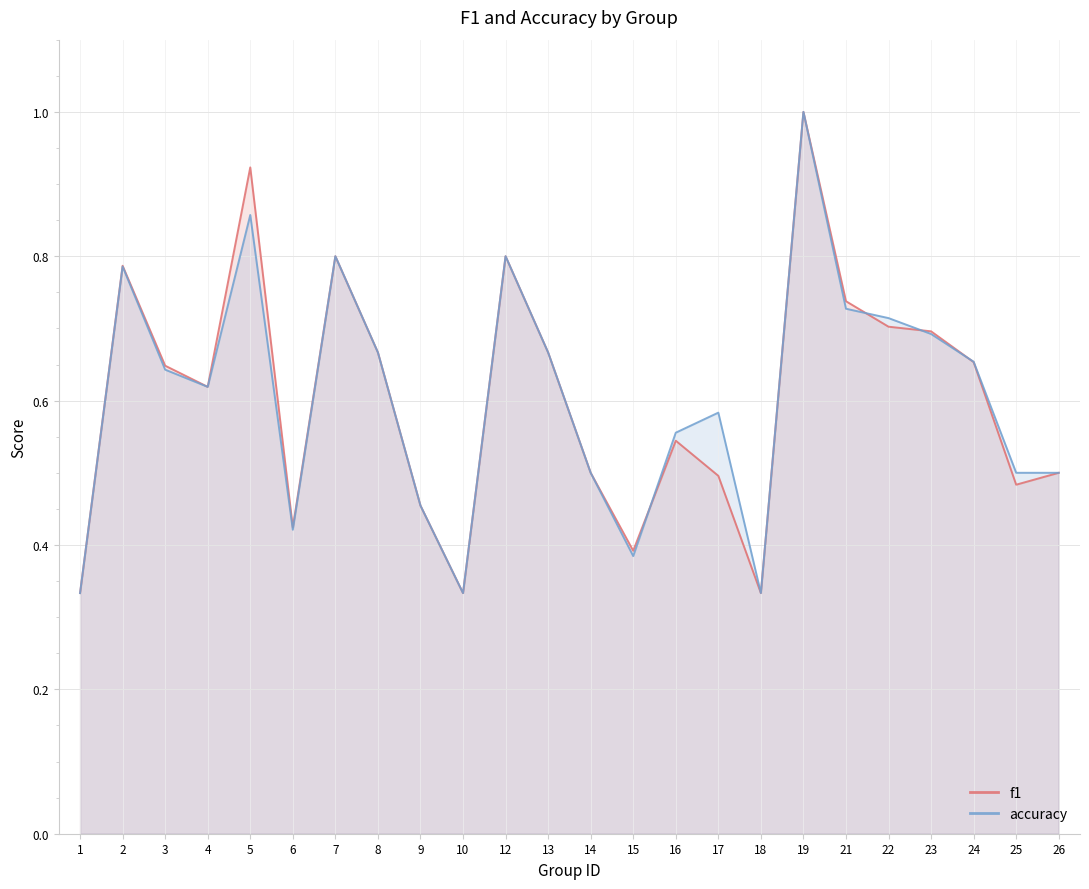

Reading right to left, extract all data points from this chart.

f1: 26=0.5	25=0.5	24=0.7	23=0.7	22=0.7	21=0.7	19=1.0	18=0.3	17=0.5	16=0.5	15=0.4	14=0.5	13=0.7	12=0.8	10=0.3	9=0.5	8=0.7	7=0.8	6=0.4	5=0.9	4=0.6	3=0.6	2=0.8	1=0.3
accuracy: 26=0.5	25=0.5	24=0.7	23=0.7	22=0.7	21=0.7	19=1.0	18=0.3	17=0.6	16=0.6	15=0.4	14=0.5	13=0.7	12=0.8	10=0.3	9=0.5	8=0.7	7=0.8	6=0.4	5=0.9	4=0.6	3=0.6	2=0.8	1=0.3